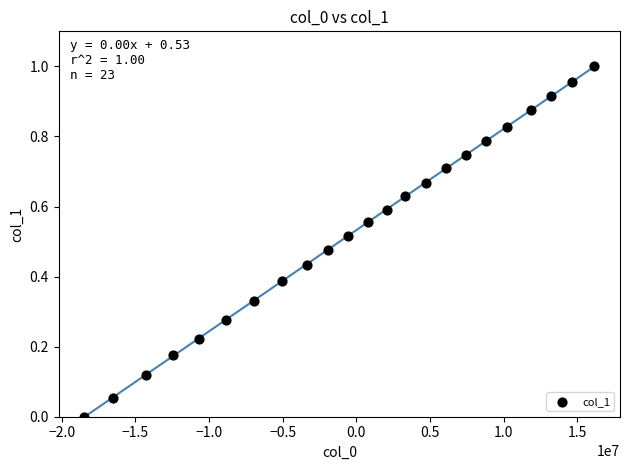

How many points are shown in the scatter plot?

23